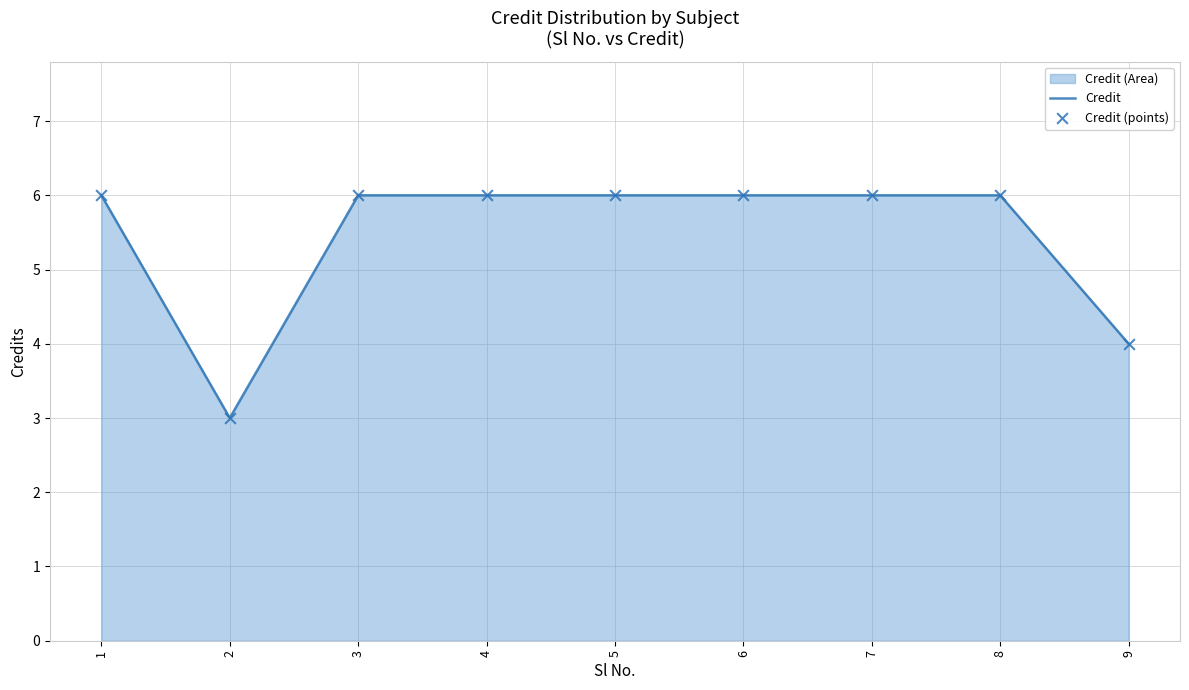

Which series has the largest total across all categories?

Credit